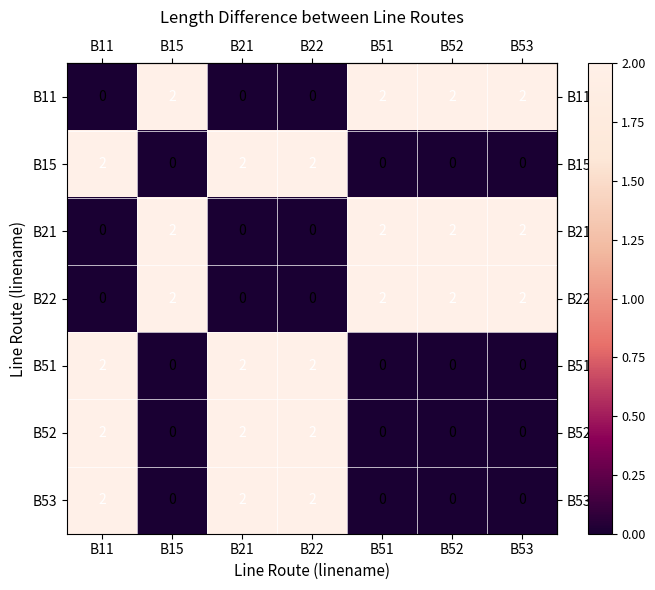

What is the sum of all B22 values?

8